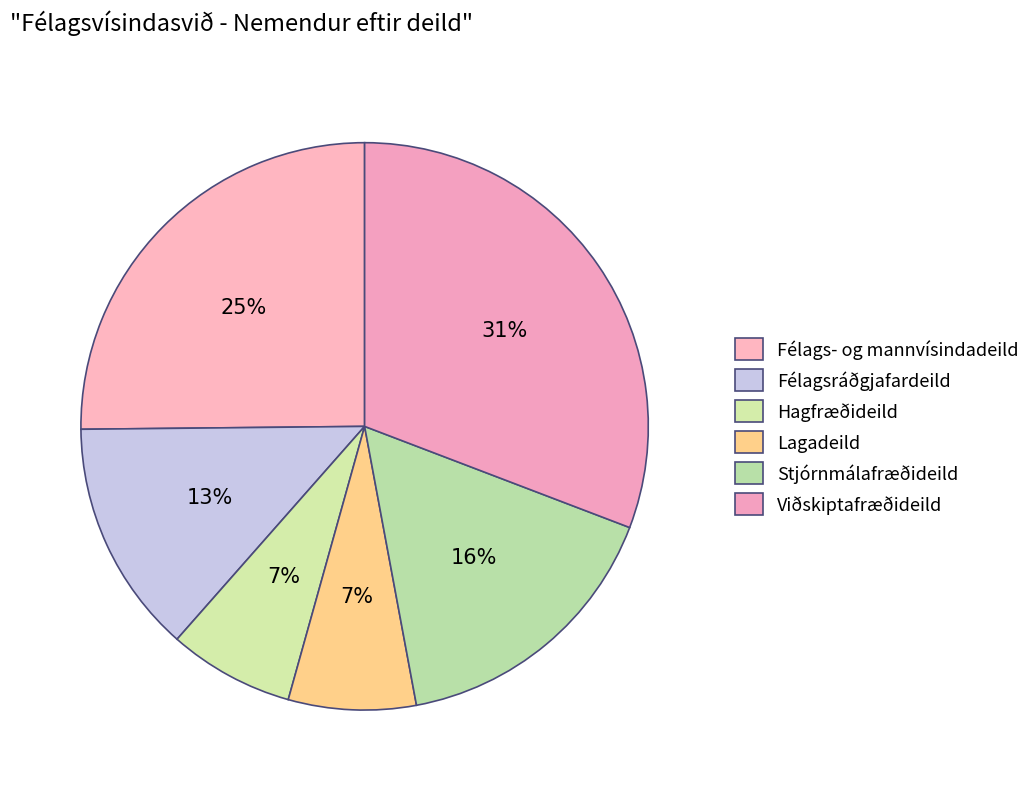

Is Viðskiptafræðideild the majority of the pie?

No